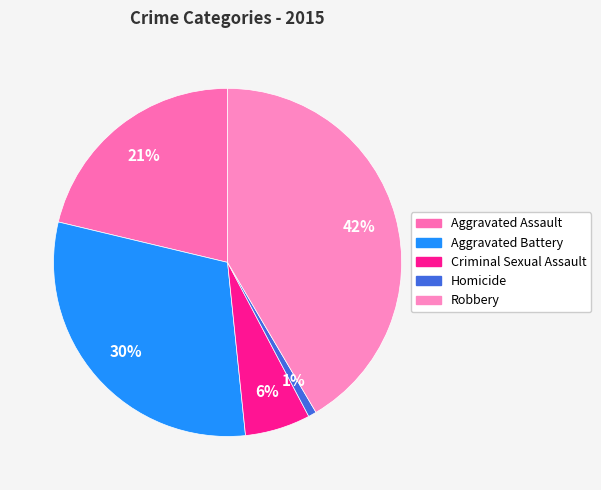

What is the total percentage of Homicide and Aggravated Assault?

22.0%